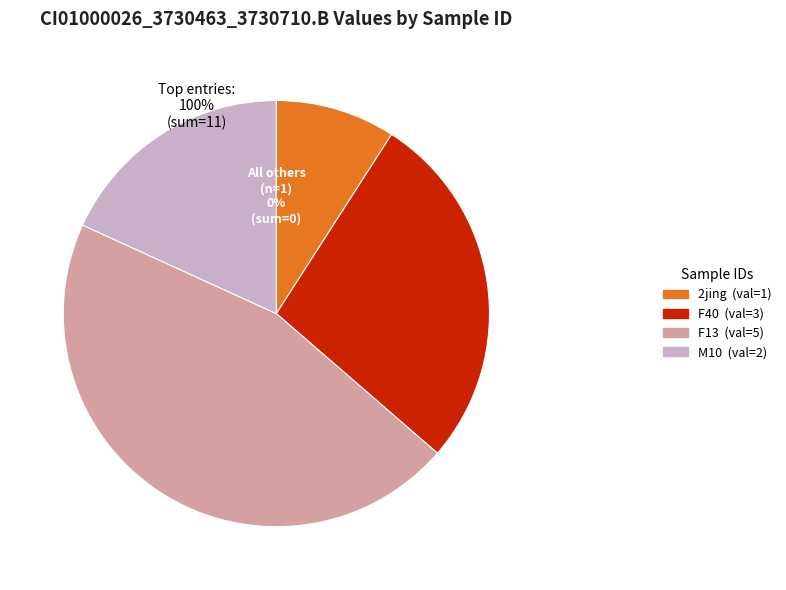

To the nearest percent, what portion does F13 represent?

45%